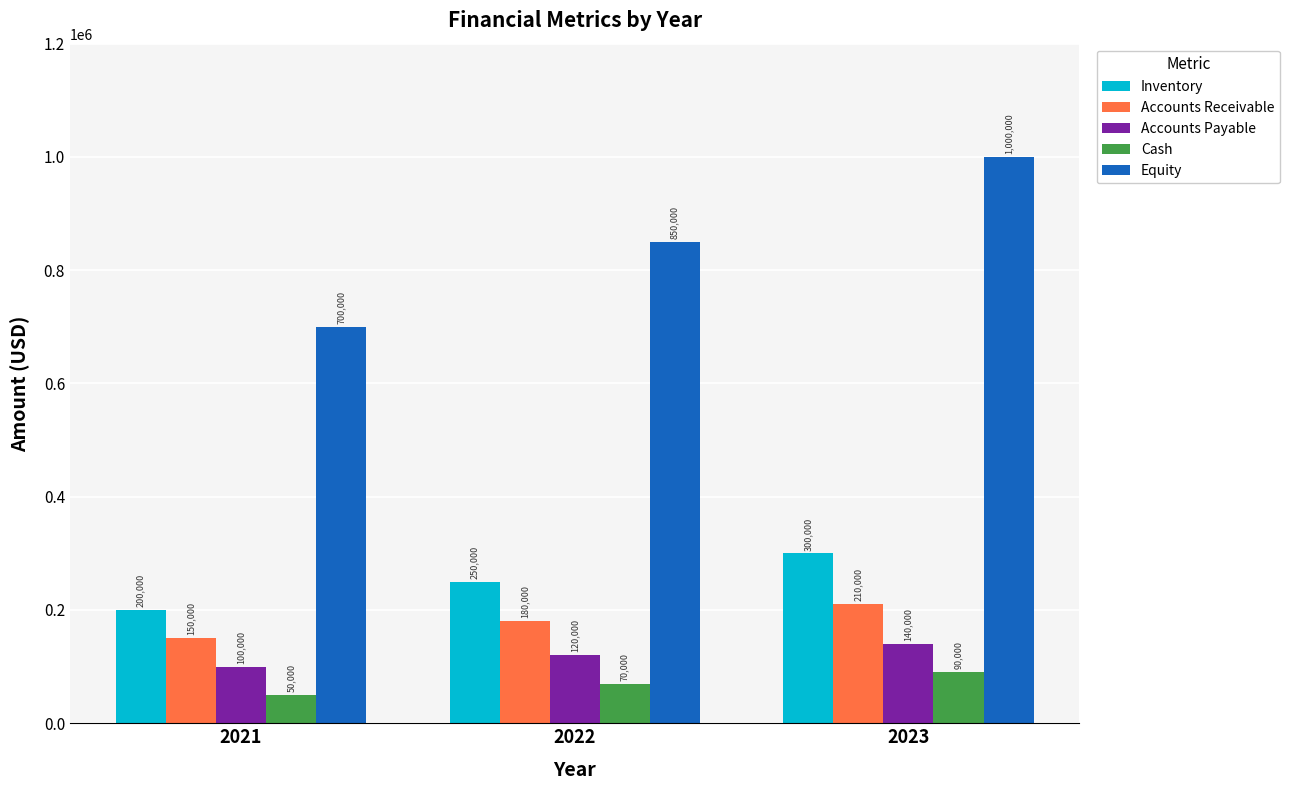

What is the difference between the maximum and minimum values in the Equity series?

300000